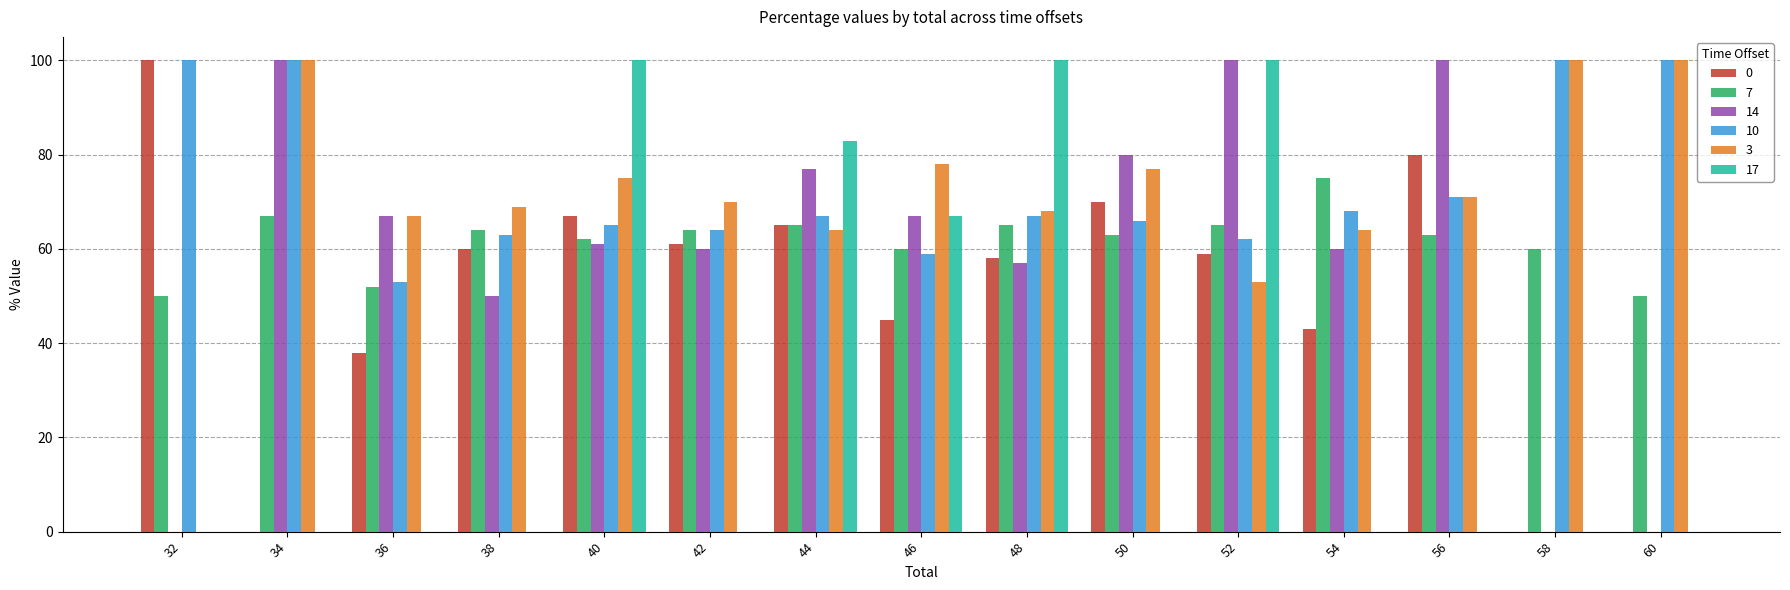

What is the maximum value shown in the chart?

100.0